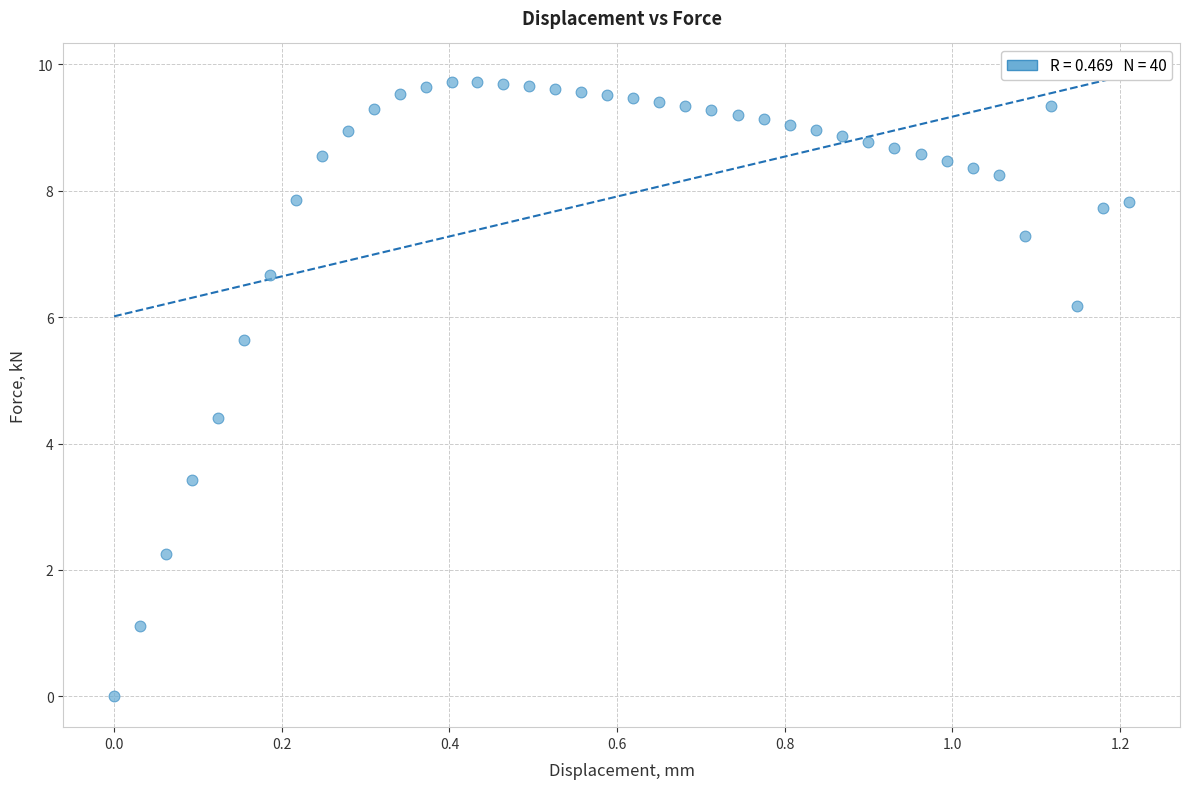

What Y value in the scatter plot is closest to 4?

4.4